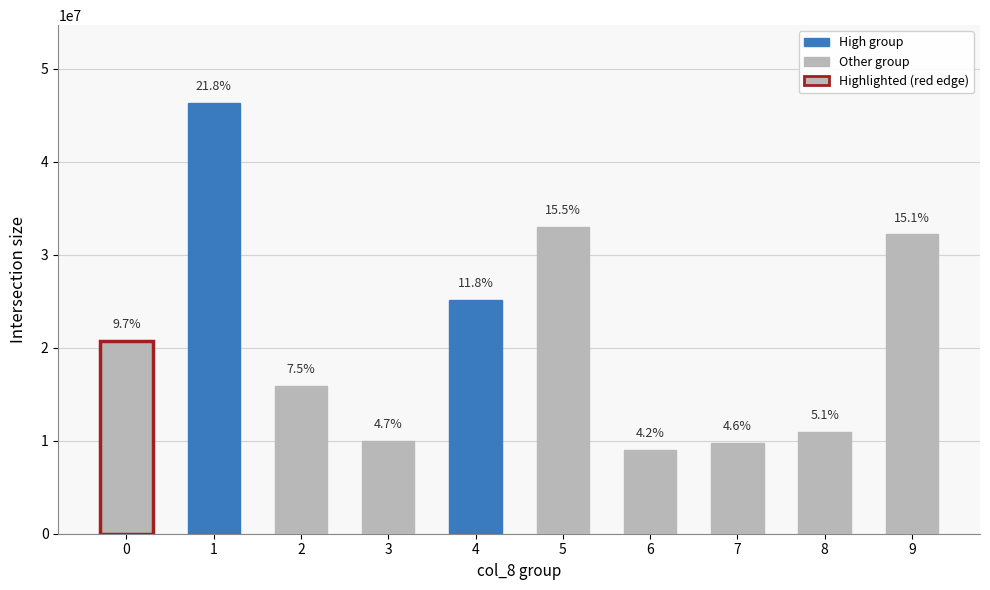

What is the difference between the values at 8 and 5?

22067309